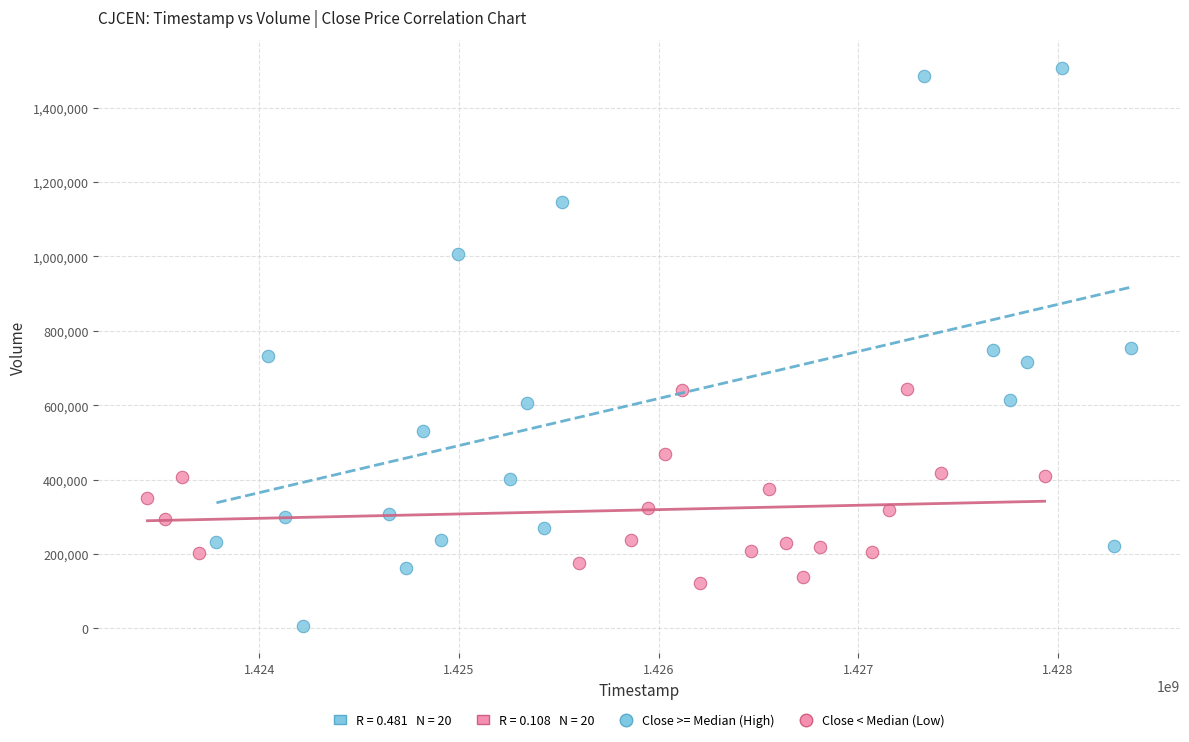

Which series reaches the minimum Y coordinate?

Close >= Median (High)